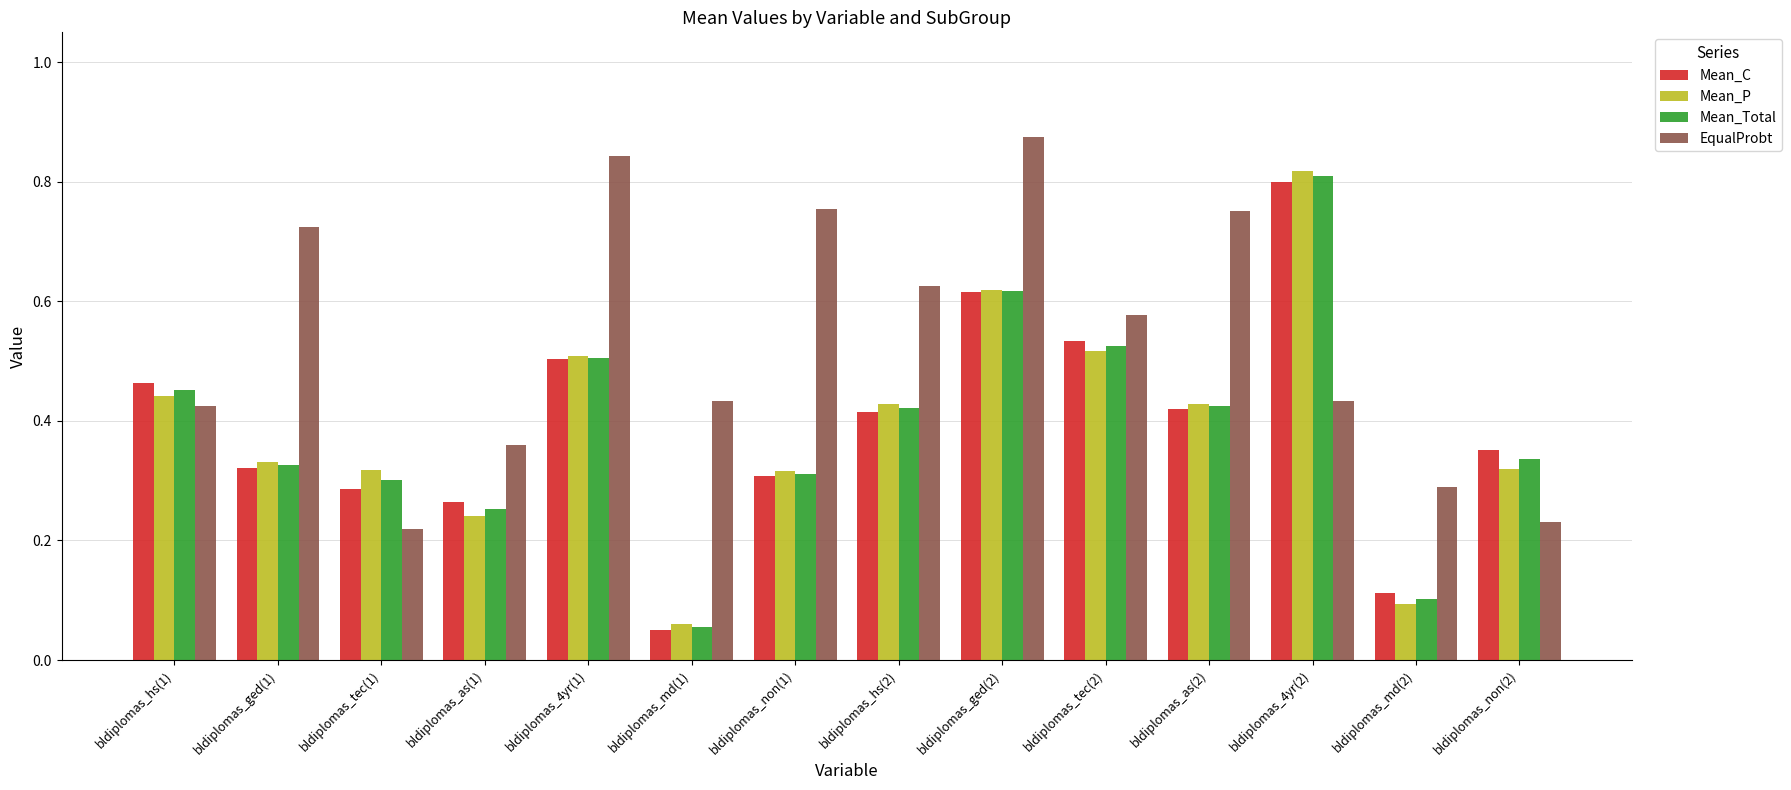

Between bldiplomas_tec(2) and bldiplomas_non(2), which series saw the biggest shift?

EqualProbt